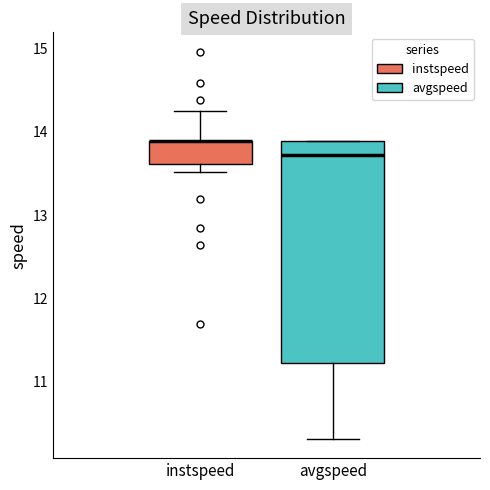

Reading left to right, read every box against the y-axis: the position of its median line, the range the box covers, and the ends of its whiskers. The values are not printed on the chart, so give them approximately, as read against the axis.

instspeed: median 13.9 (drawn on the box's upper edge), box 13.6 to 13.9, whiskers 13.5 to 14.3
avgspeed: median 13.7, box 11.2 to 13.9, whiskers 10.3 to 13.9